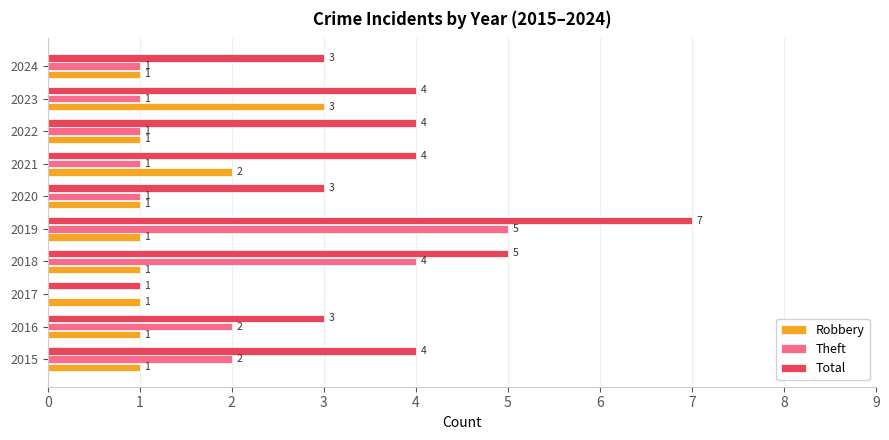

The value of Robbery at 2019 is 1. True or false?

True